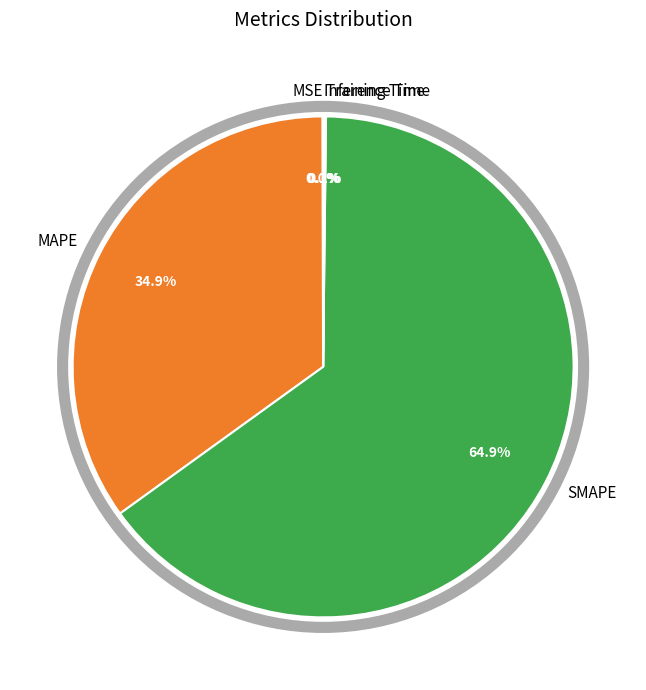

To the nearest percent, what portion does MAPE represent?

35%